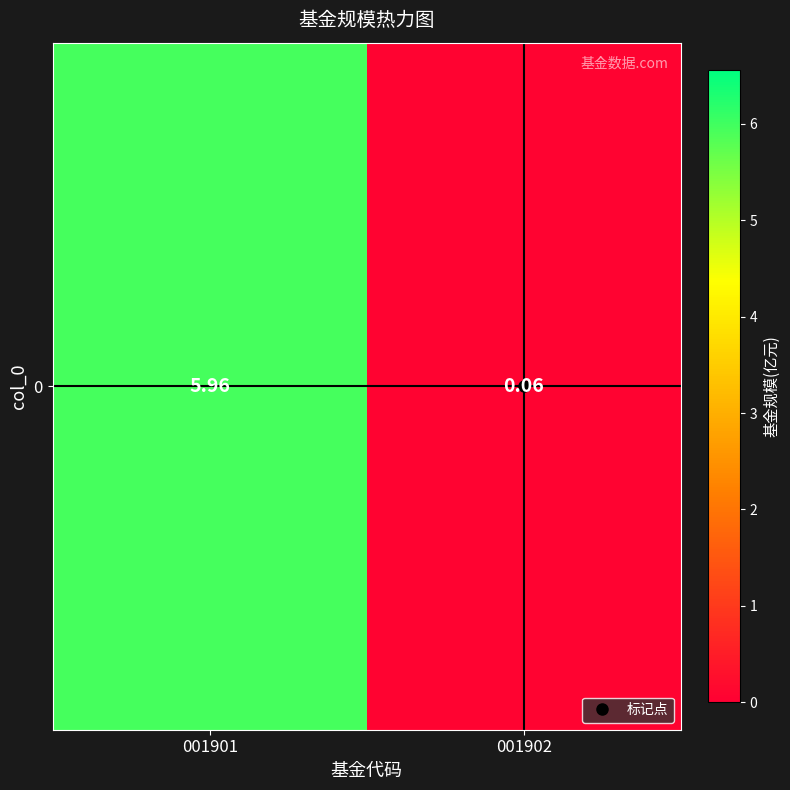

Reading right to left, list all the values displayed in this chart.

001902=0.1	001901=6.0